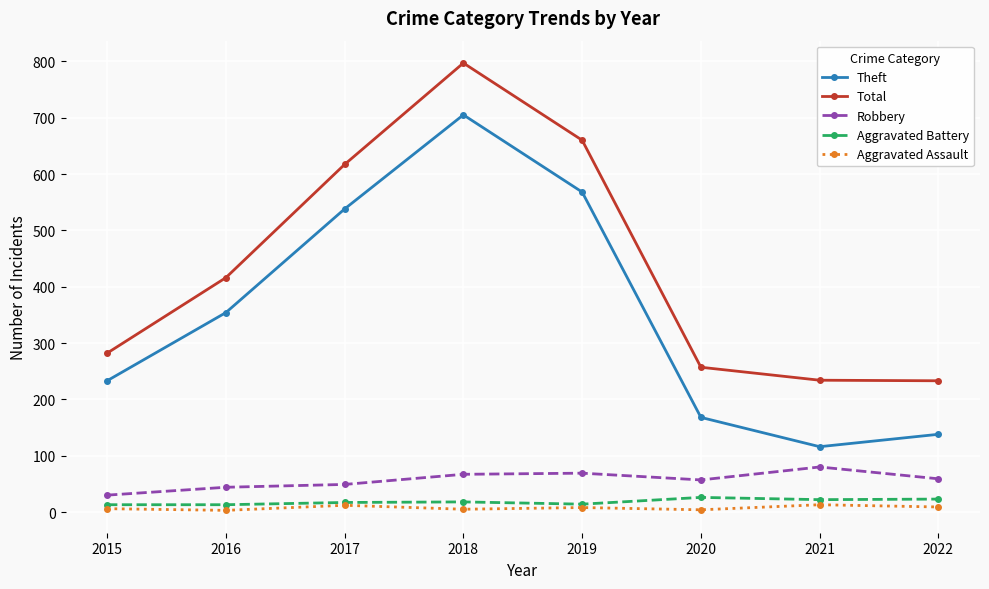

What are all the series names shown in the legend?

Theft, Total, Robbery, Aggravated Battery, Aggravated Assault